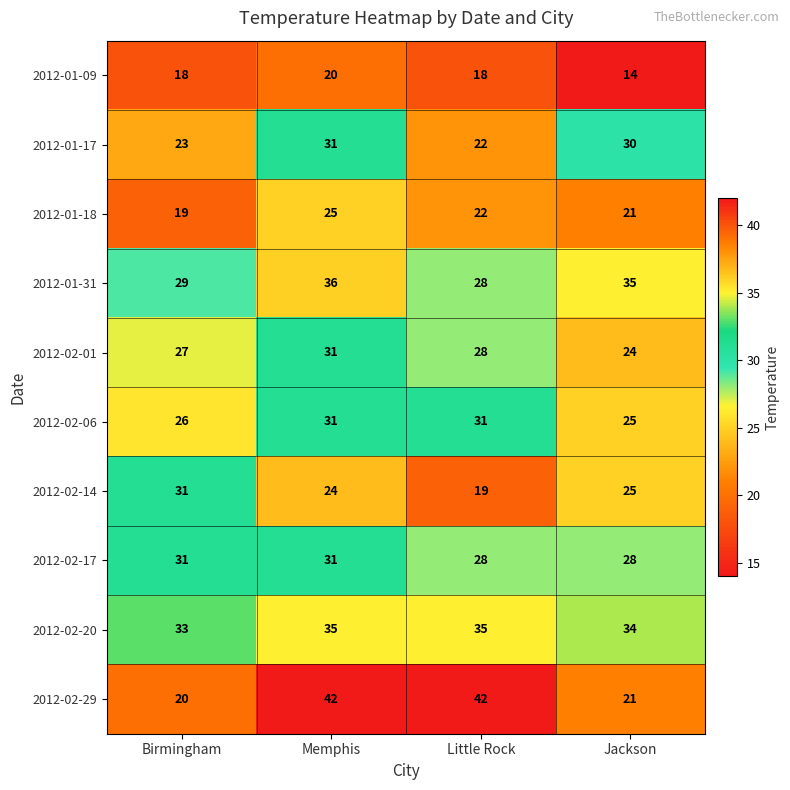

How many 2012-01-17 values are between 23 and 31?

3